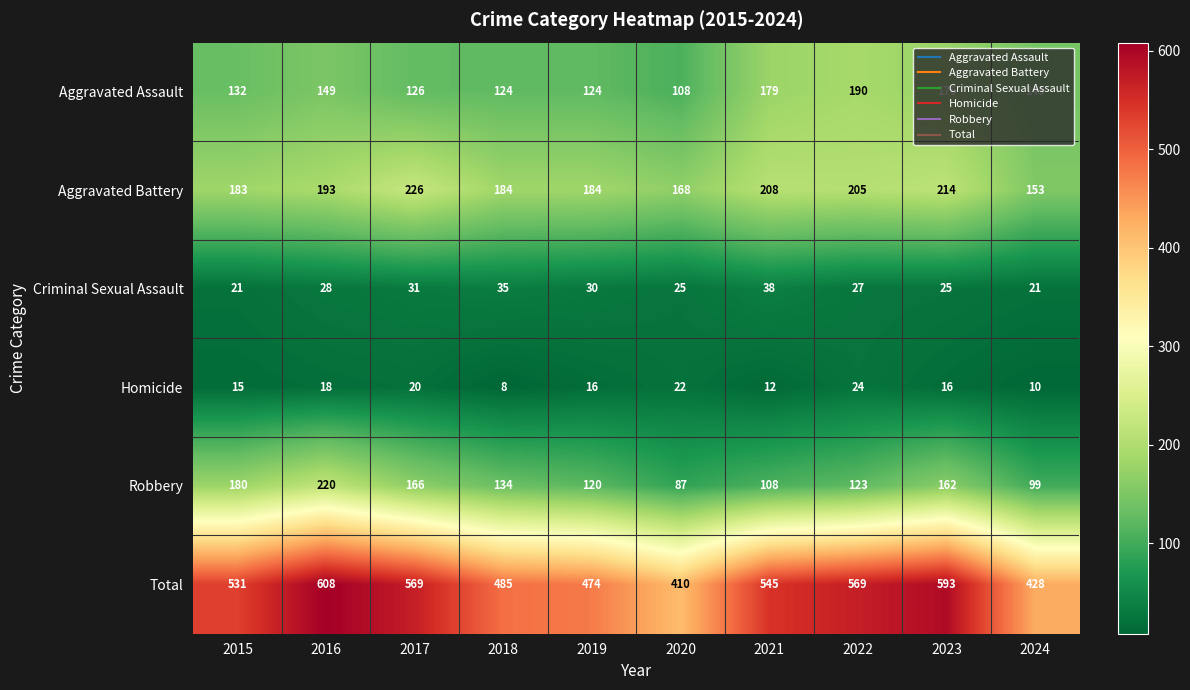

Which series has the largest range (max minus min)?

Total